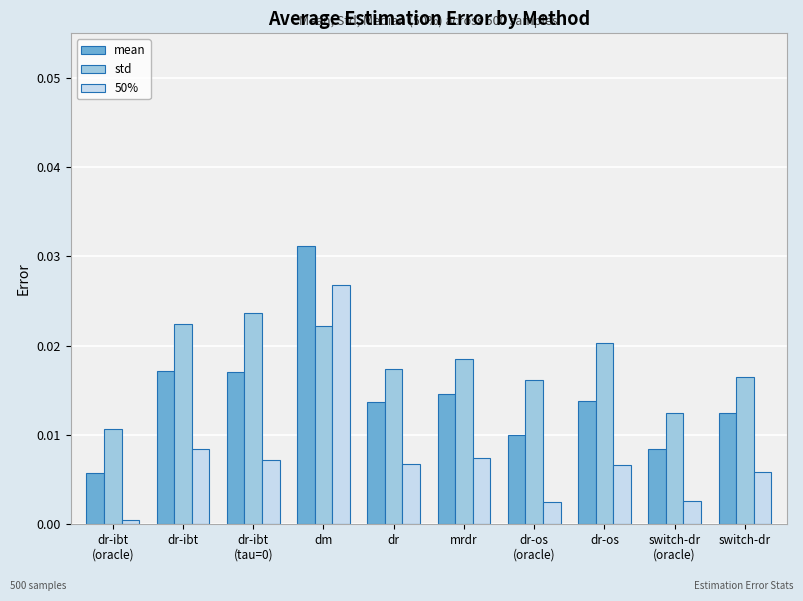

Where is mean nearest to the value 0?

dr-ibt
(oracle)